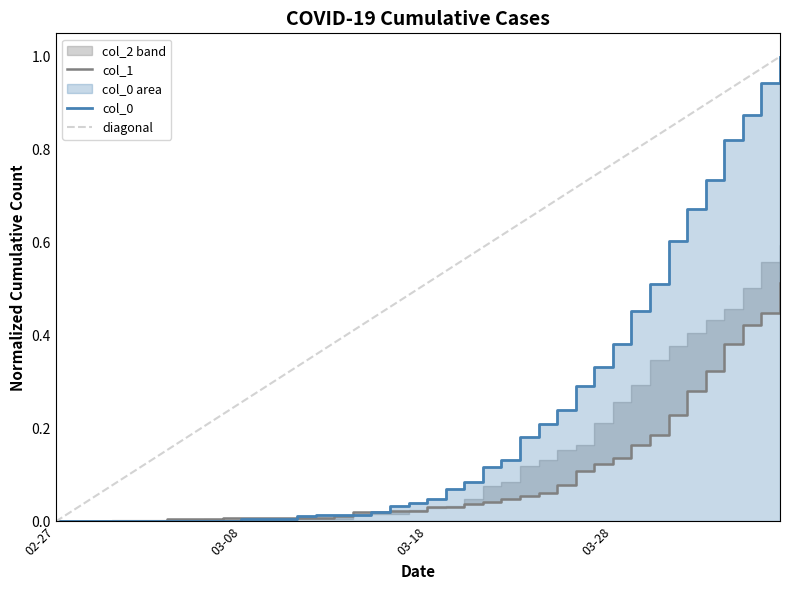

What is the total value across all series at 2020-04-02?

1.1